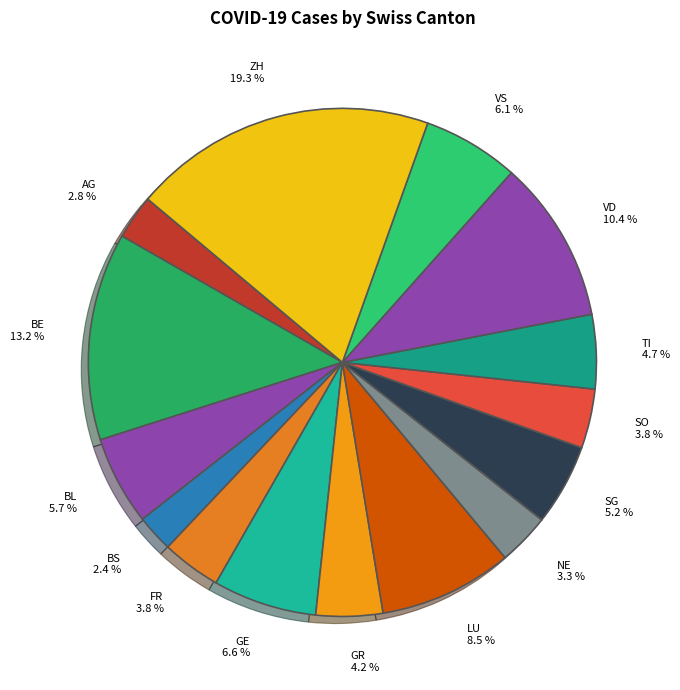

Is it true that BS is 2% of the pie?

True